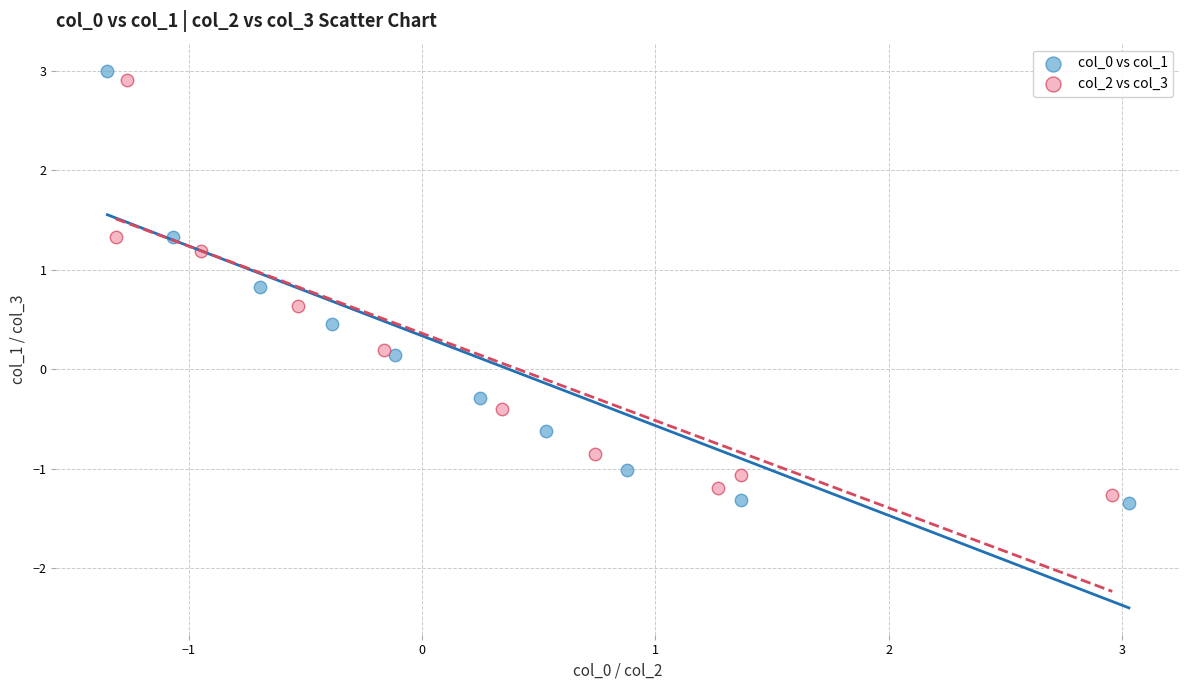

Which series has the widest spread of Y values?

col_0 vs col_1